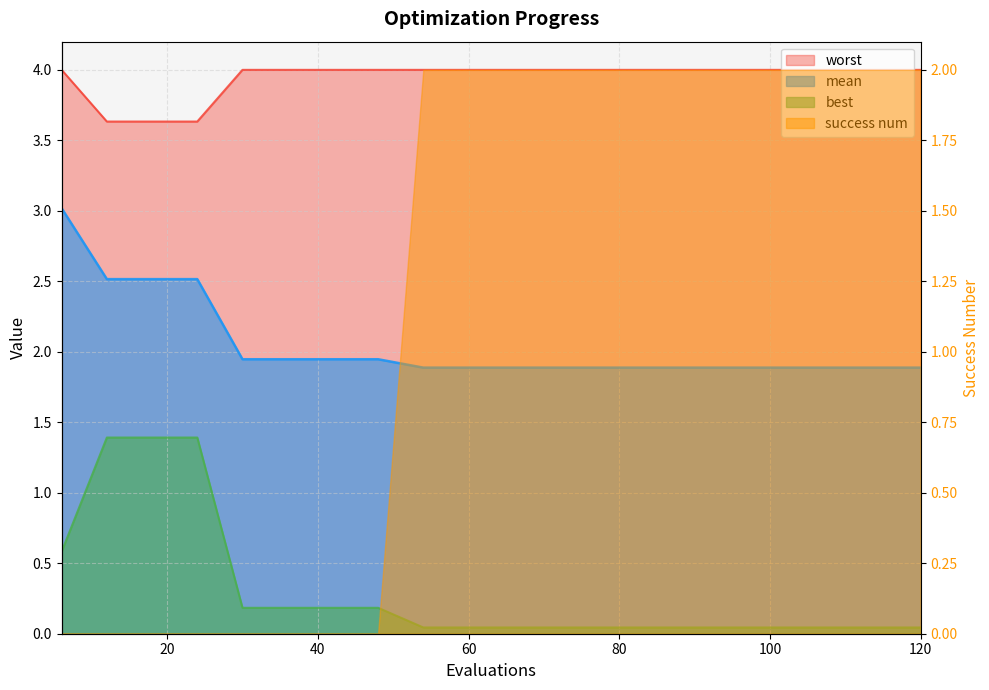

What is the difference between the maximum and minimum values in the best series?

1.3